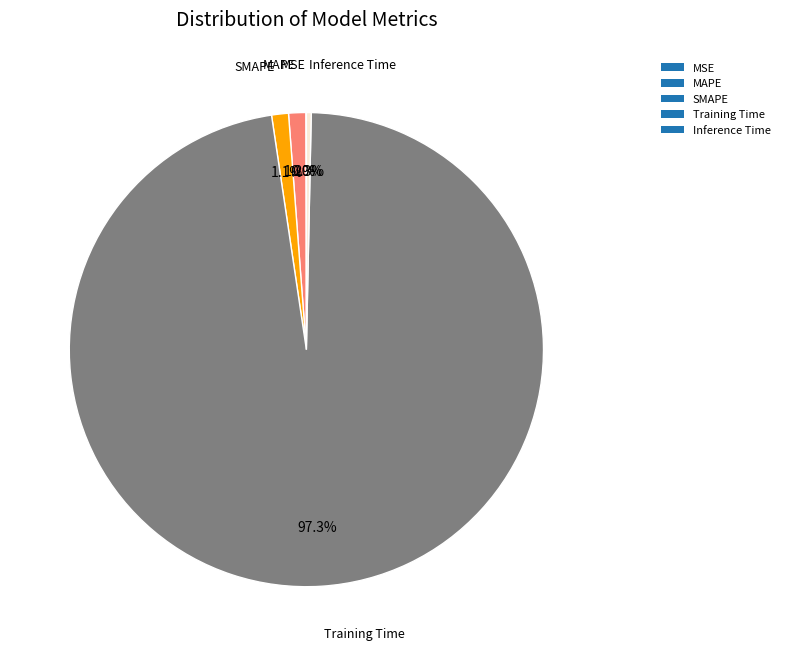

Do Training Time and MAPE together represent more than half of the pie?

Yes